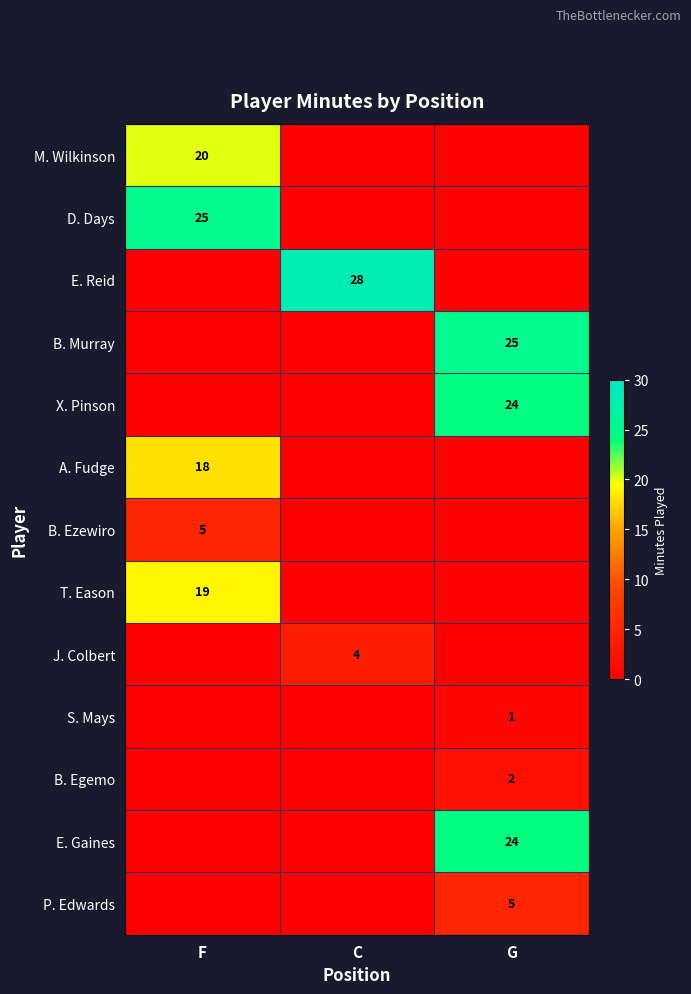

True or false: D. Days has a value of 41 at F.

False